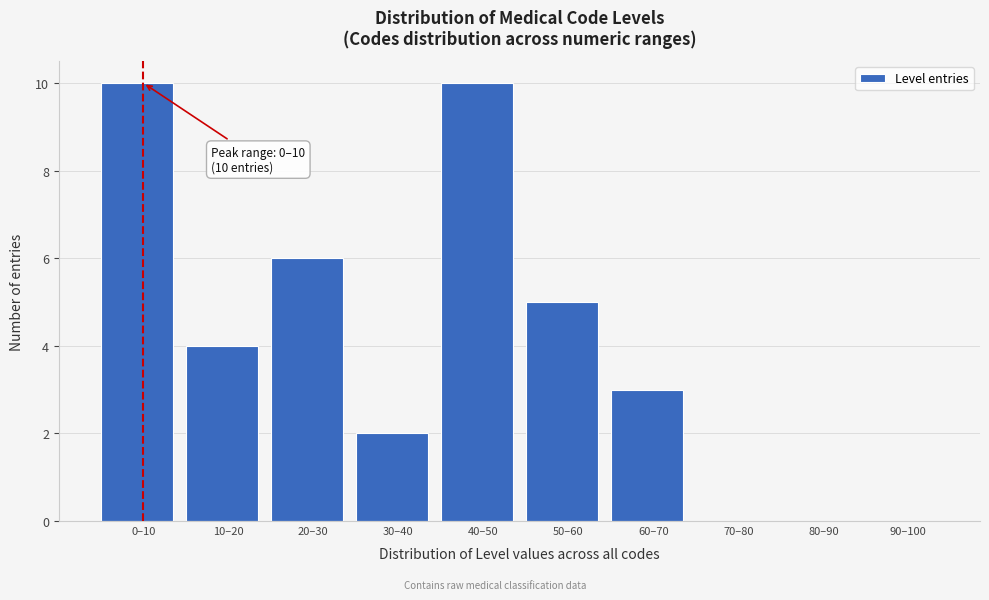

Reading right to left, list all the values displayed in this chart.

90–100=0	80–90=0	70–80=0	60–70=3	50–60=5	40–50=10	30–40=2	20–30=6	10–20=4	0–10=10